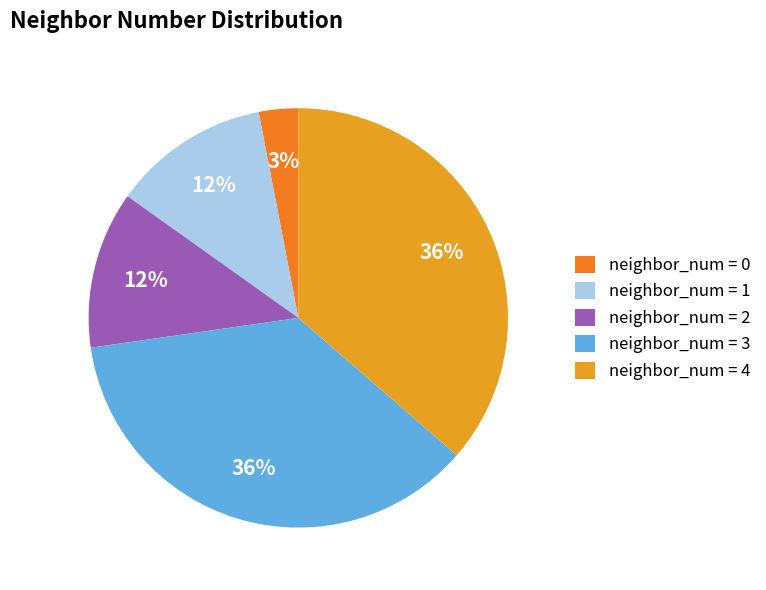

Count the number of slices in the pie.

5